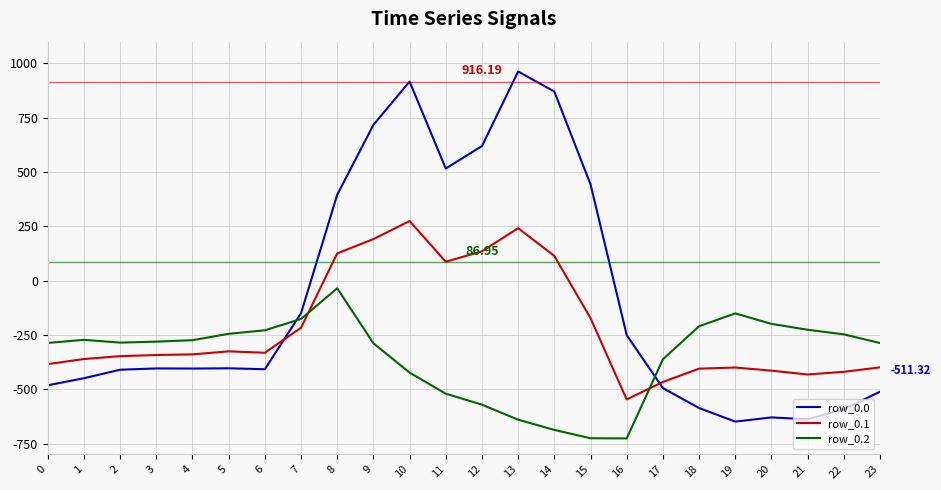

True or false: row_0.2 has a value of -176.5 at 3.

False